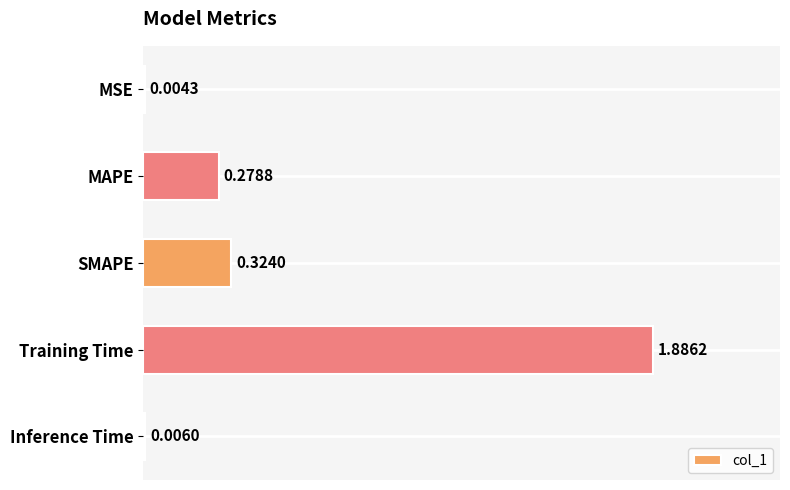

What is the sum of all values?

2.5